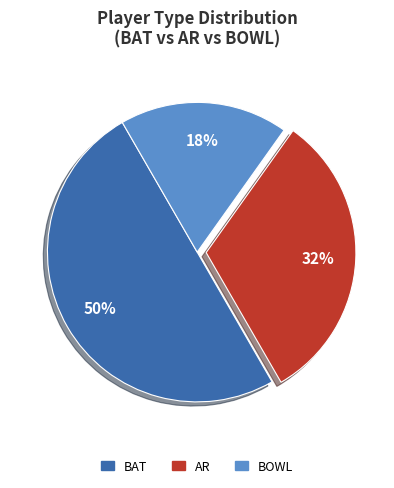

To the nearest percent, what is the average slice percentage?

33%